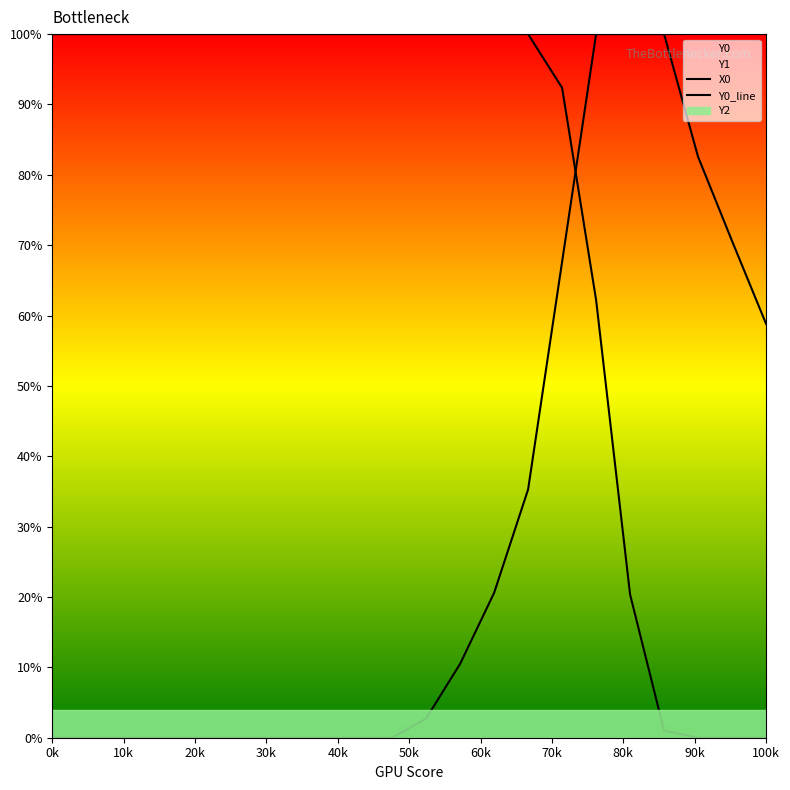

What is the spread (max minus min) of values at 50k?

1.0